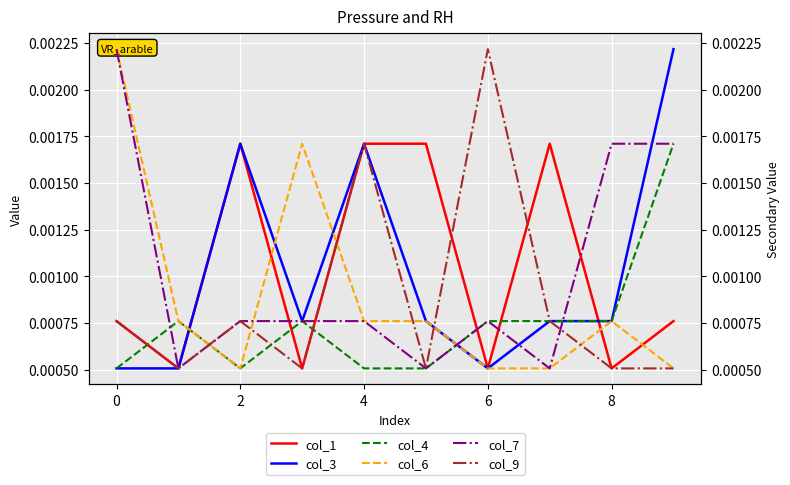

Which has a higher value, 9 or 10?

9